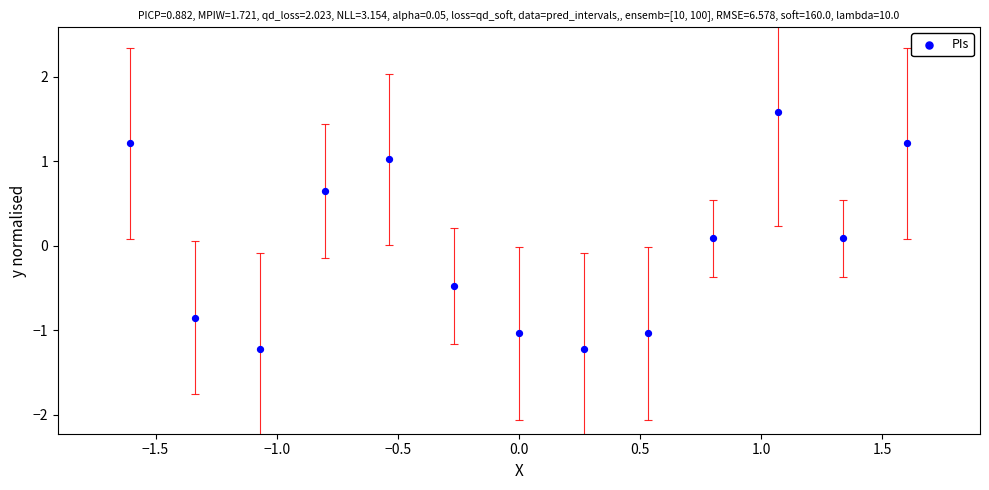

What is the range of X values (max minus min)?

3.2